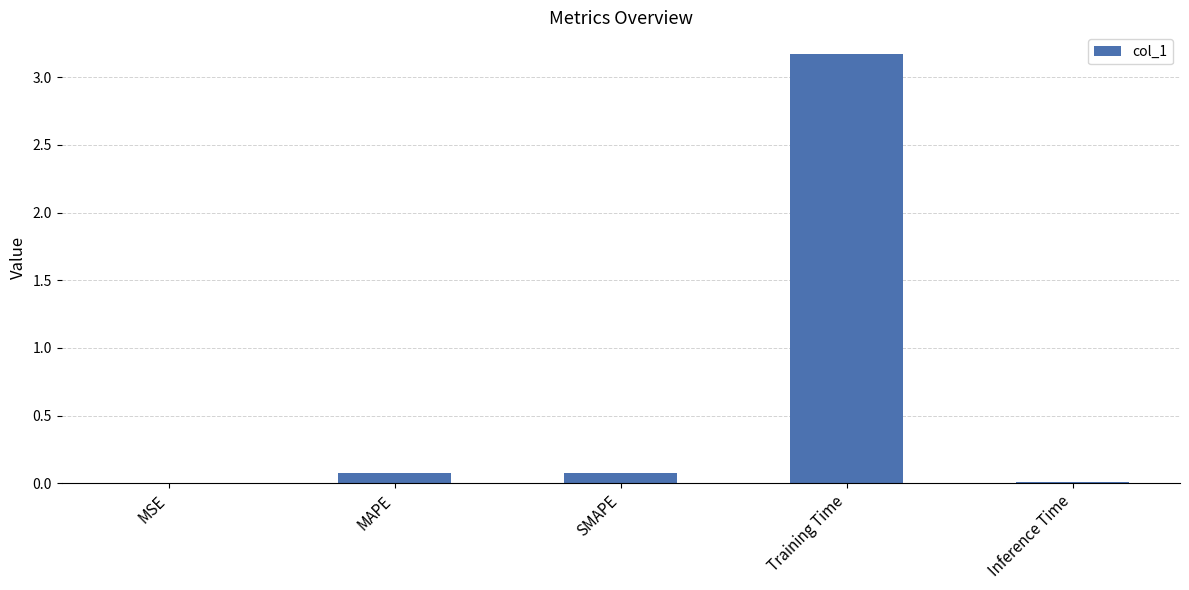

What is the sum of all values?

3.3